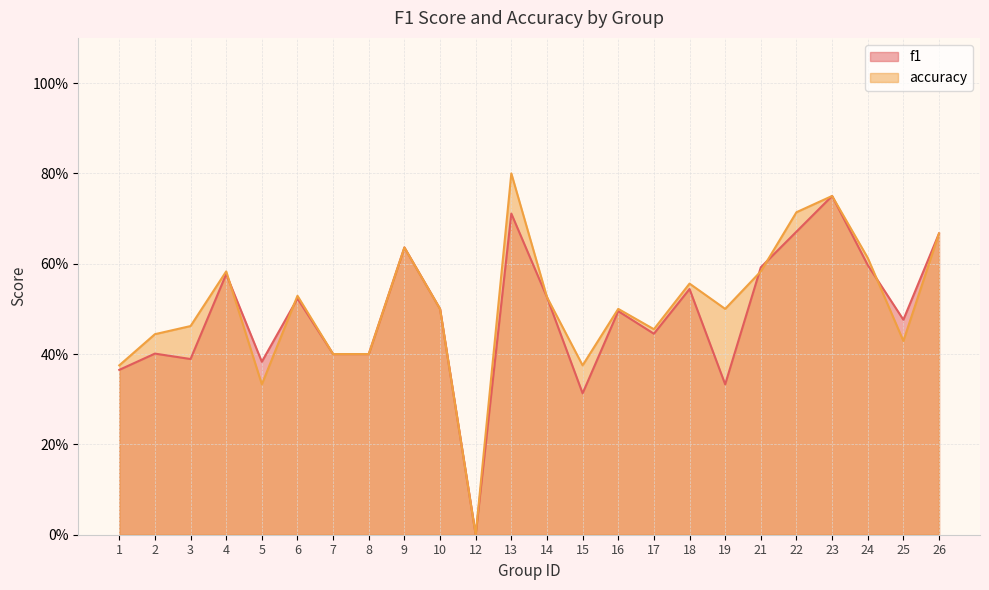

How many interior local valleys does the f1 series have?

7